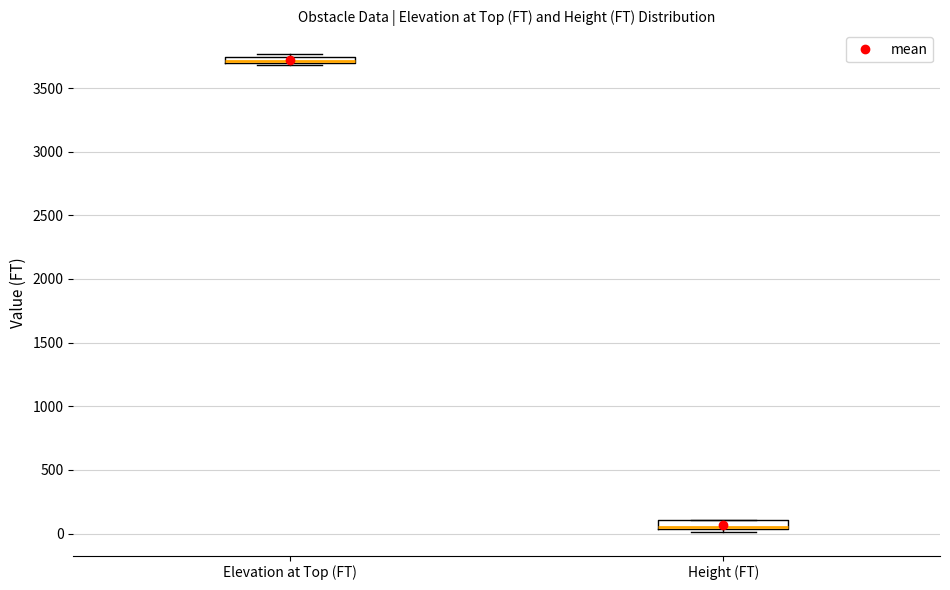

Where is the upper edge of the box for Height (FT) on the y-axis? The values are not printed on the chart, so give them approximately, as read against the axis.

100